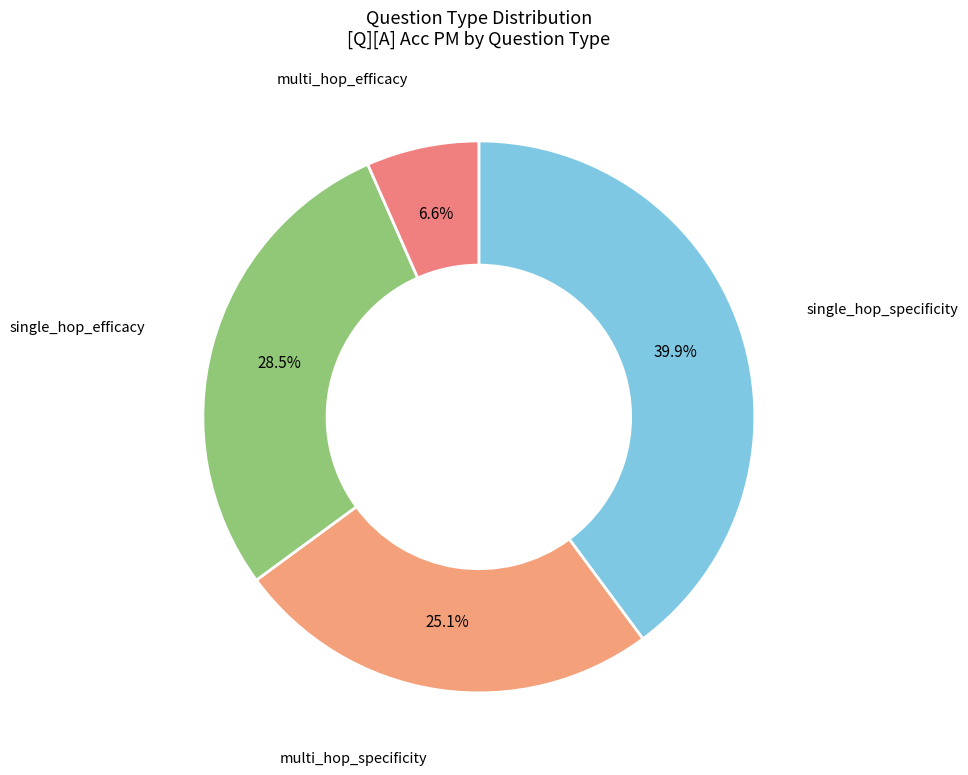

Count the number of slices in the pie.

4